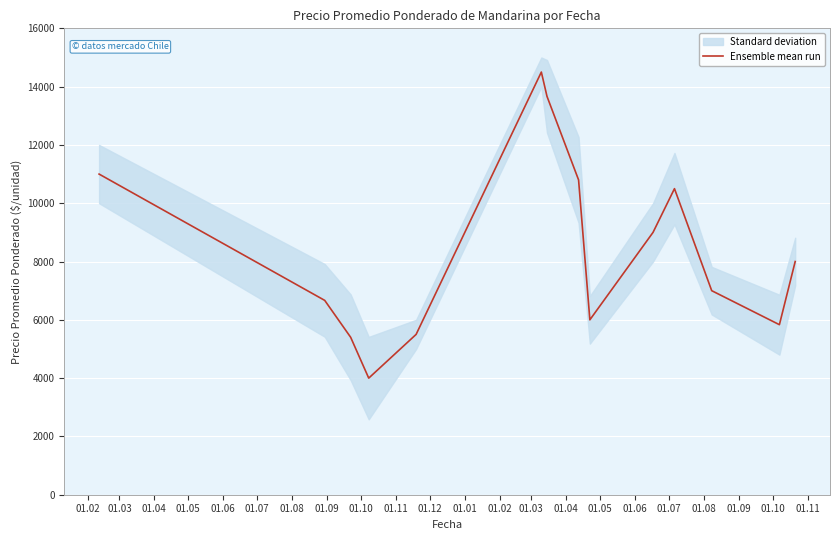

Reading left to right, transcribe all the data shown in this chart.

11000.0	6666.7	5400.0	4000.0	5500.0	14500.0	13666.7	10800.0	6000.0	9000.0	10500.0	7000.0	5833.3	8000.0